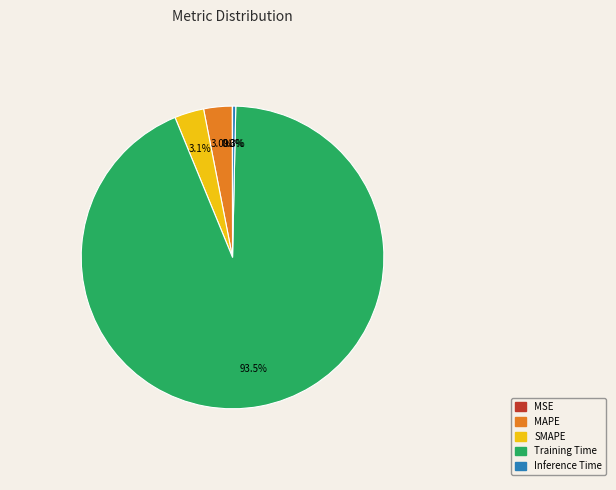

Which category has the biggest portion of the pie?

Training Time